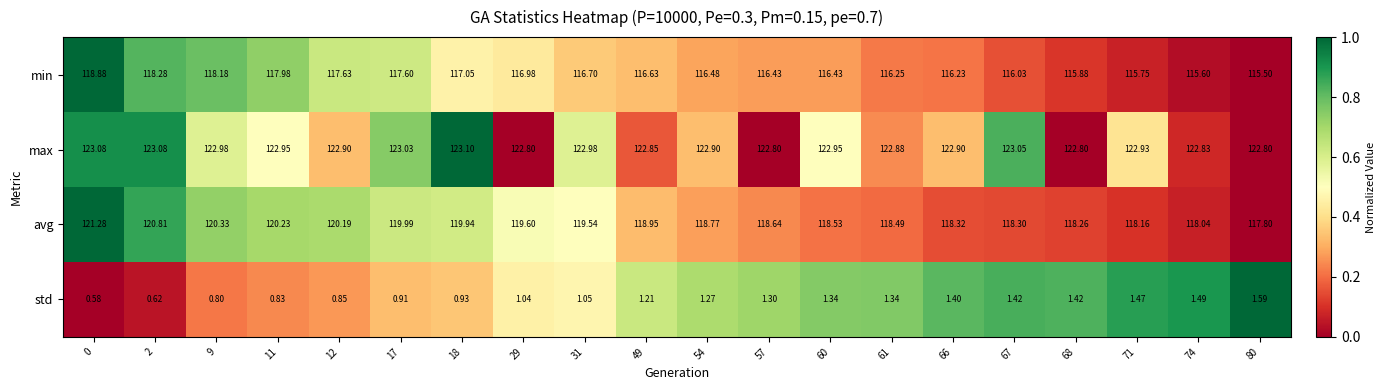

How many distinct data groups are displayed?

4